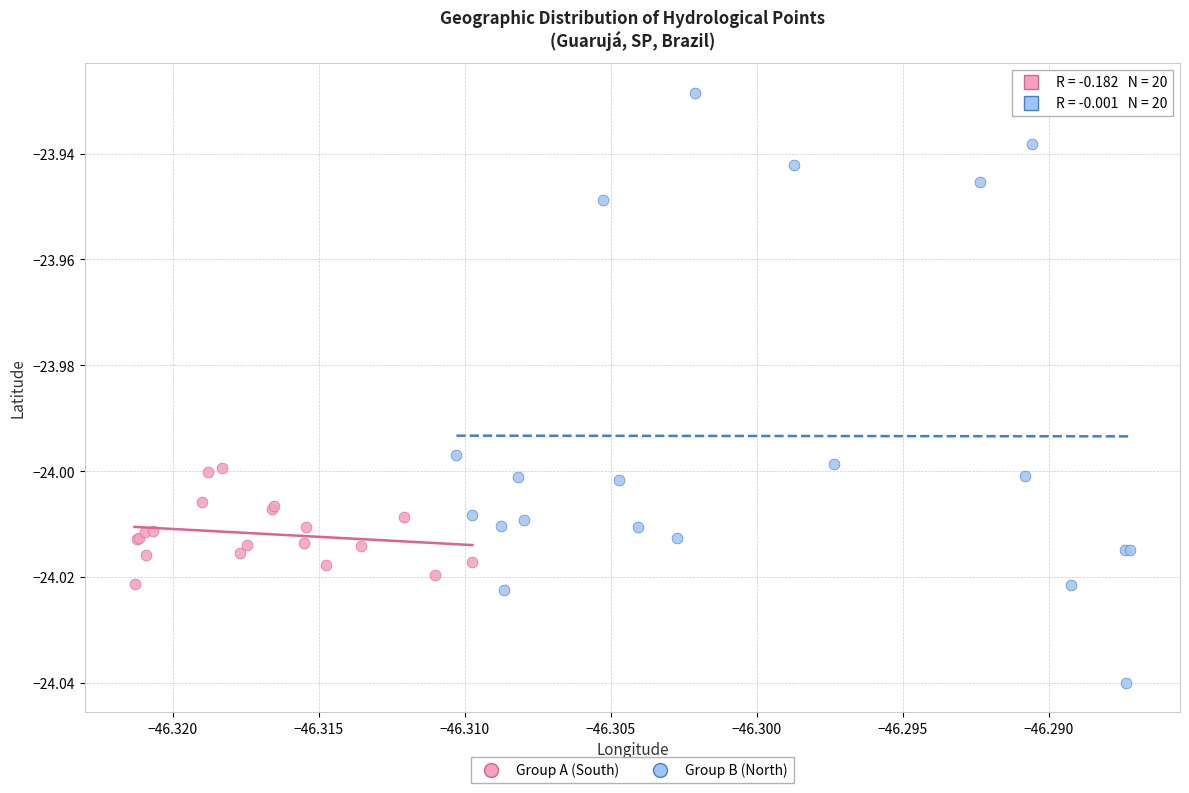

What are all the series names shown in the legend?

Group A (South), Group B (North)